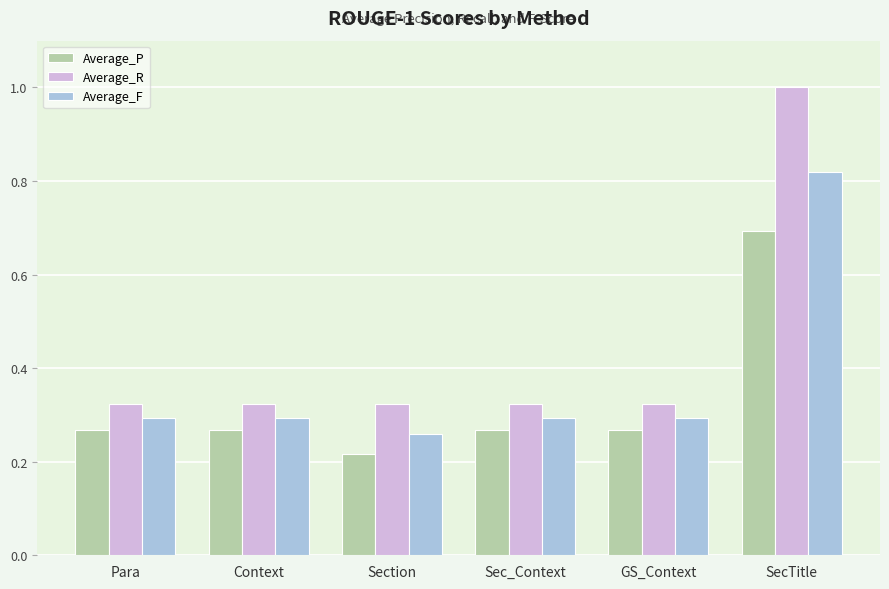

What position from the left is Section?

3